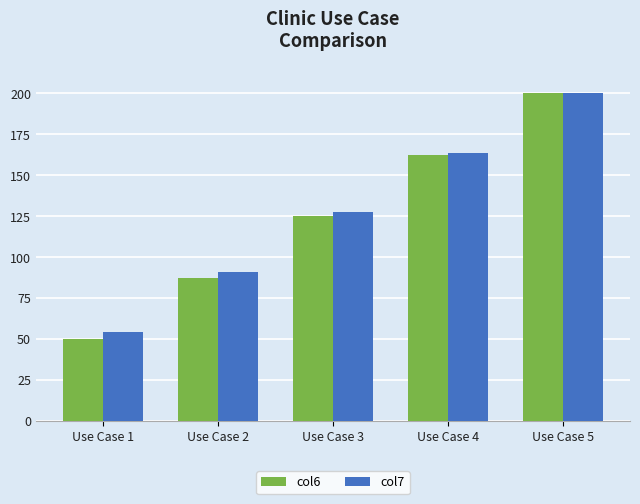

At how many categories does at least one series exceed 126?

3